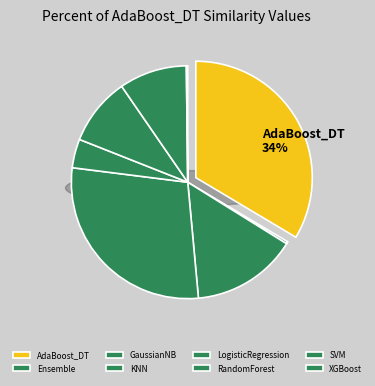

How many slices are in this pie chart?

8